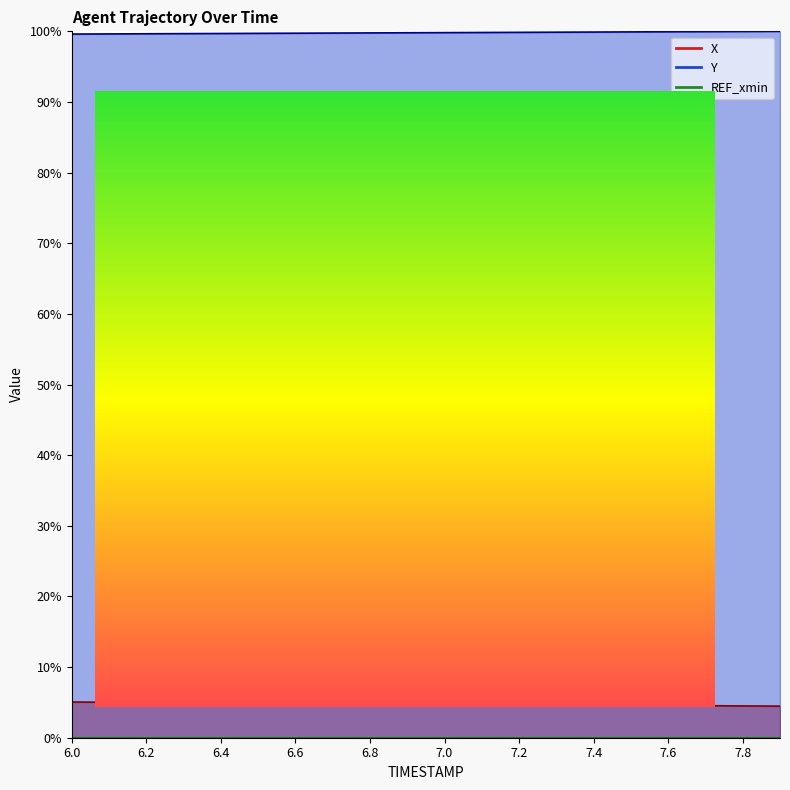

What position from the left is 6.4?

5